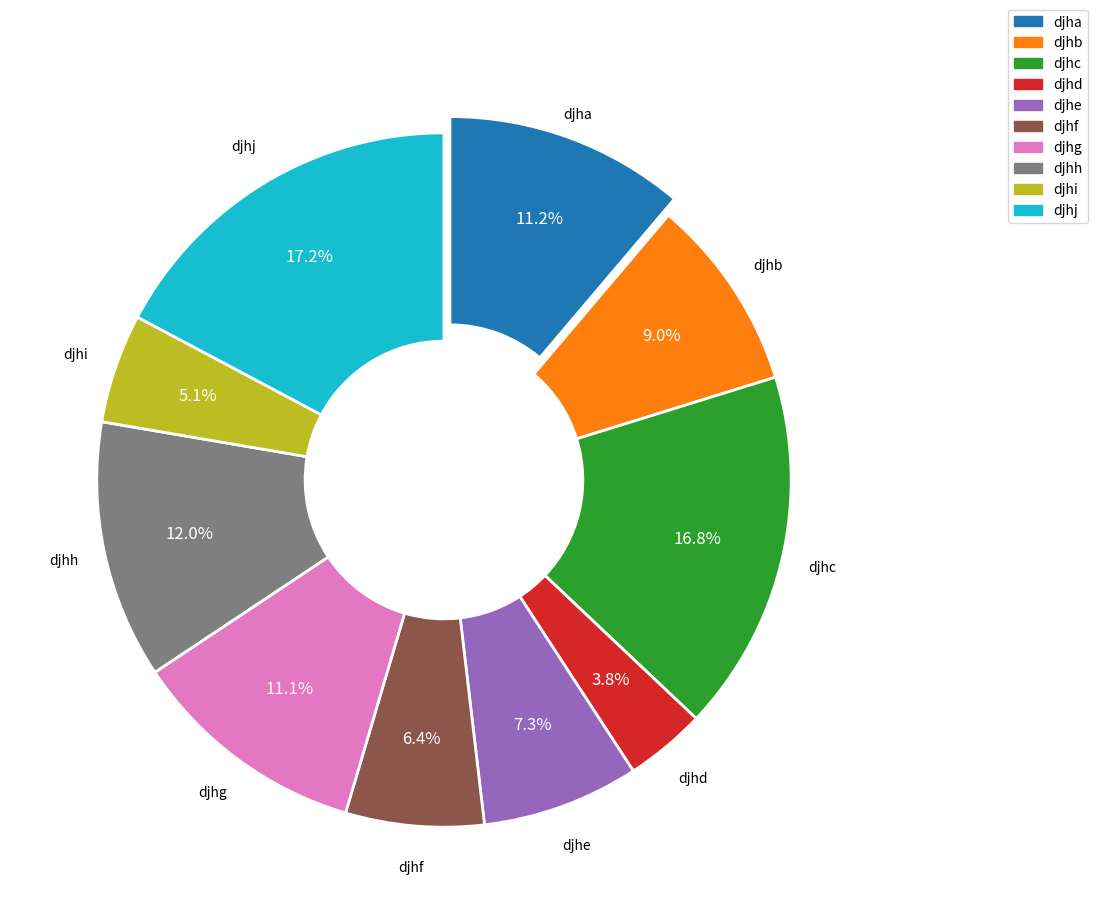

Is there a majority slice in this chart?

No